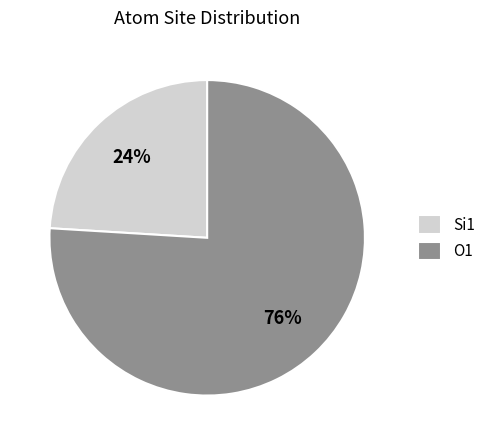

How many segments does this pie chart have?

2